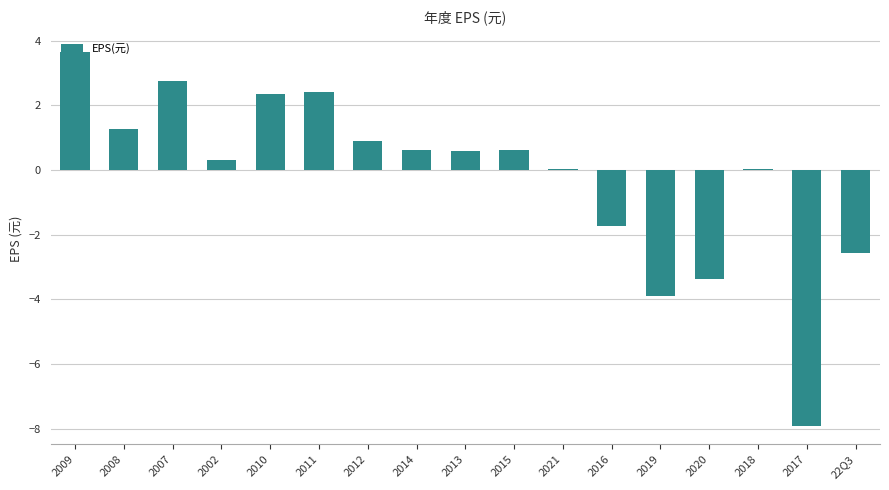

At which label is the value closest to -2?

2016